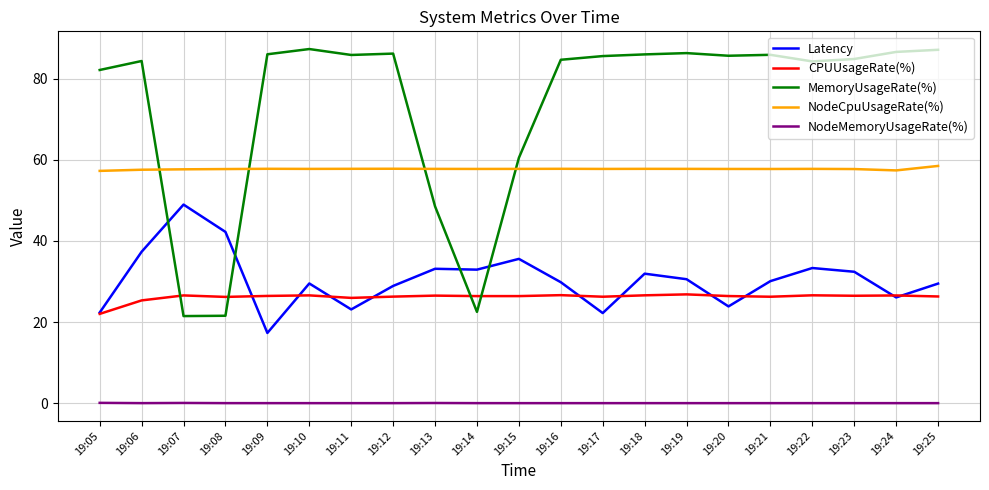

What is the sum of the Latency values at 19:13 and 19:12?

62.0